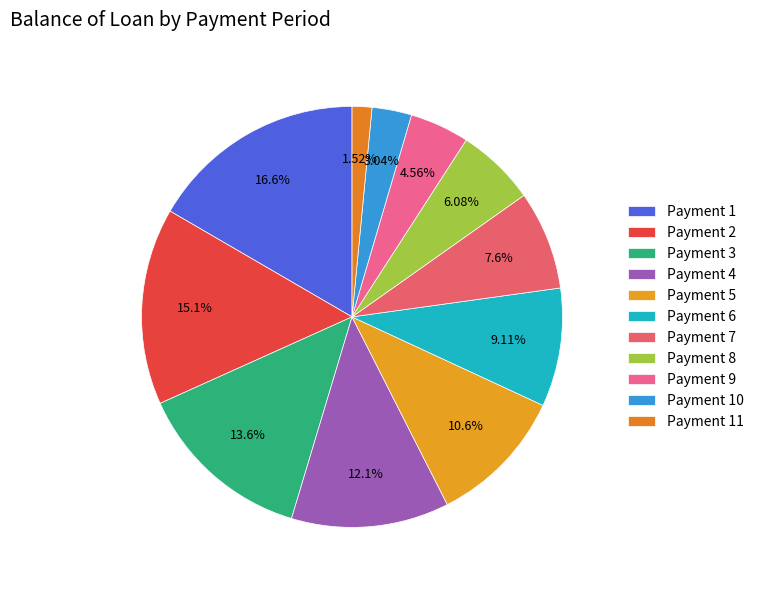

Is there any slice that represents more than half of the pie?

No